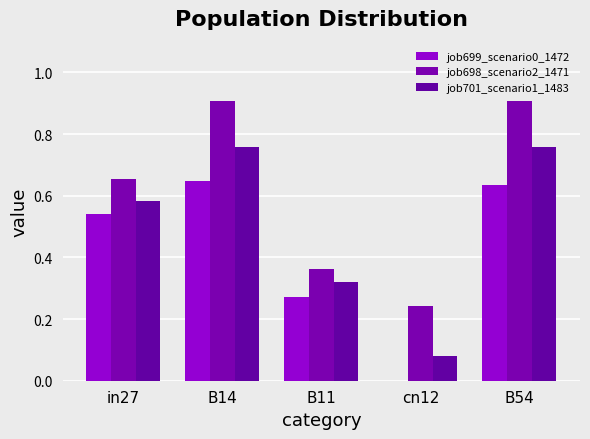

Does the chart contain stacked bars?

No